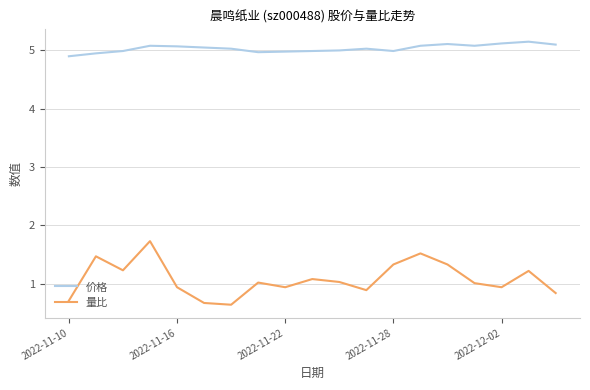

Does the chart have visible grid lines?

Yes